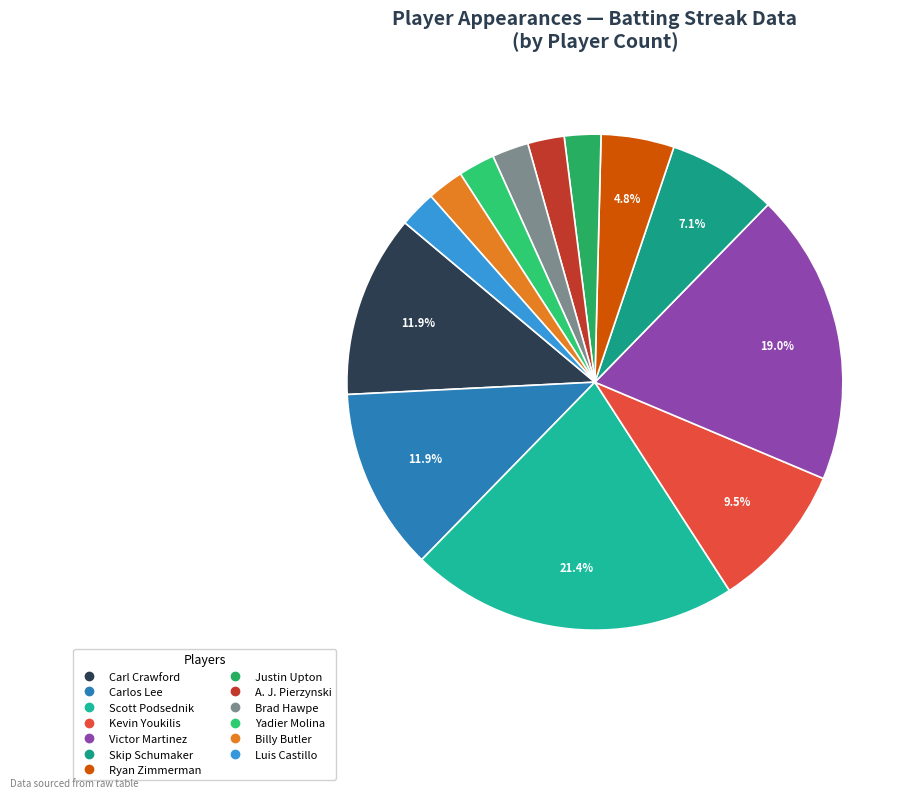

Is the sum of Justin Upton and A. J. Pierzynski greater than half?

No